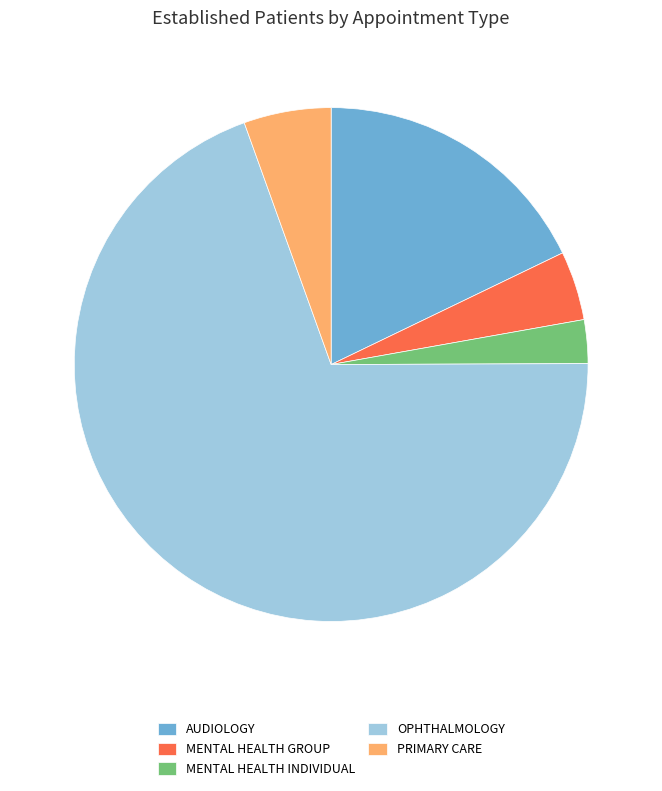

Which slice is the smallest?

MENTAL HEALTH INDIVIDUAL